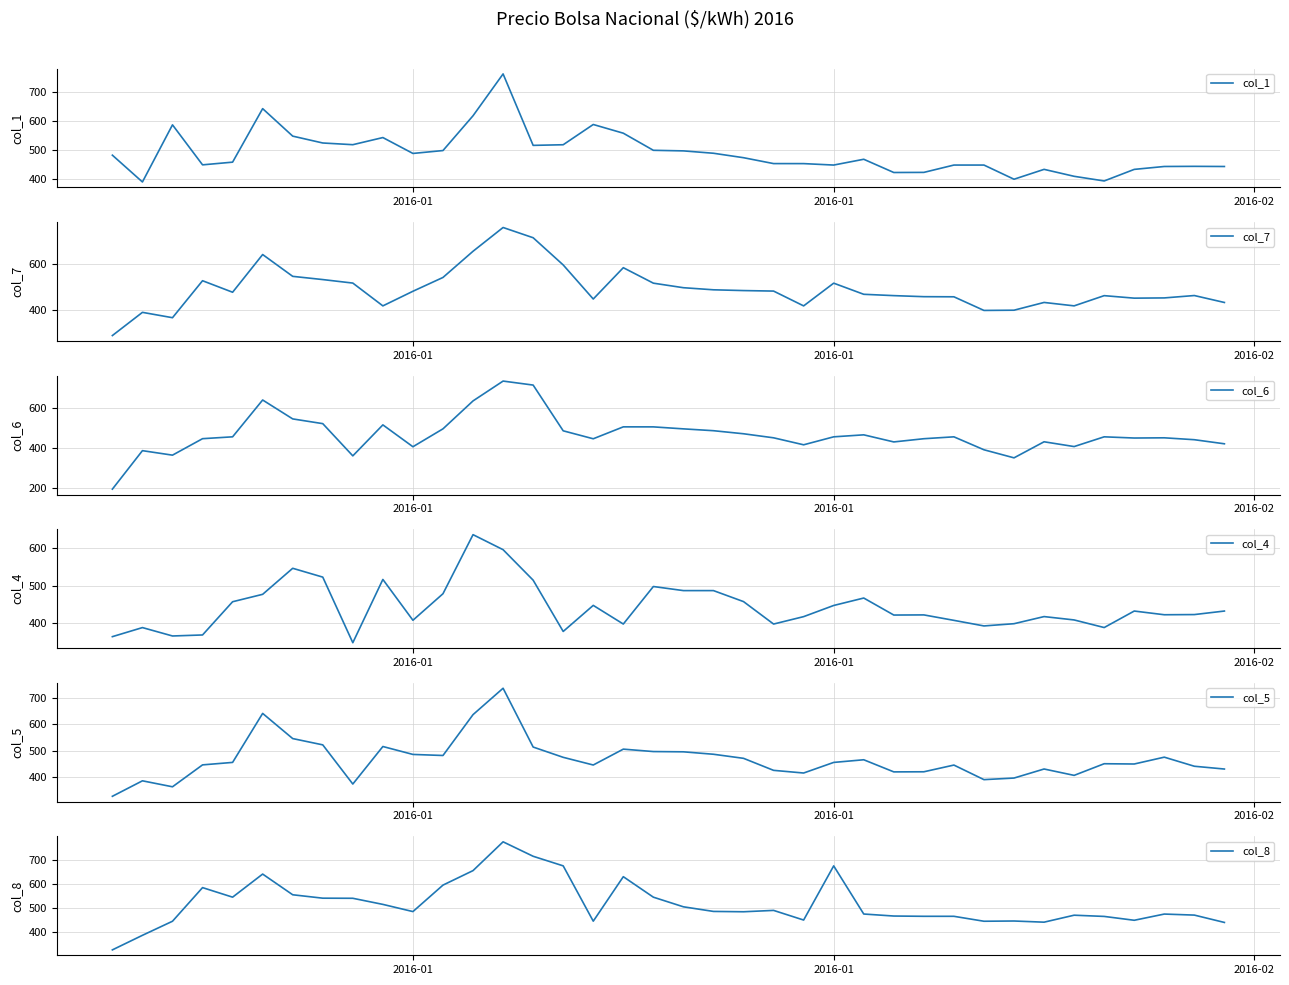

How many data points in col_7 are less than 476?

19